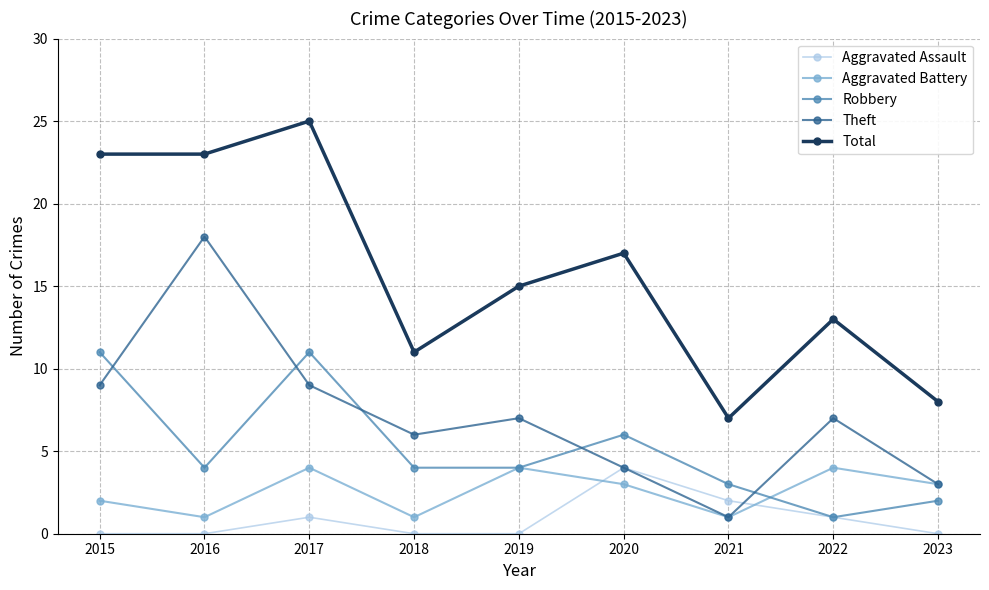

What is the spread (max minus min) of values at 2017?

24